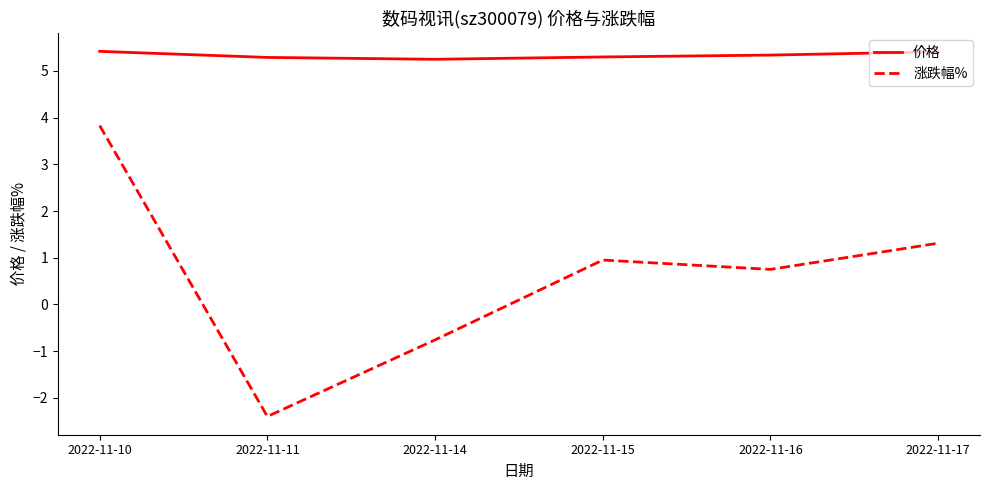

What are all the series names shown in the legend?

价格, 涨跌幅%